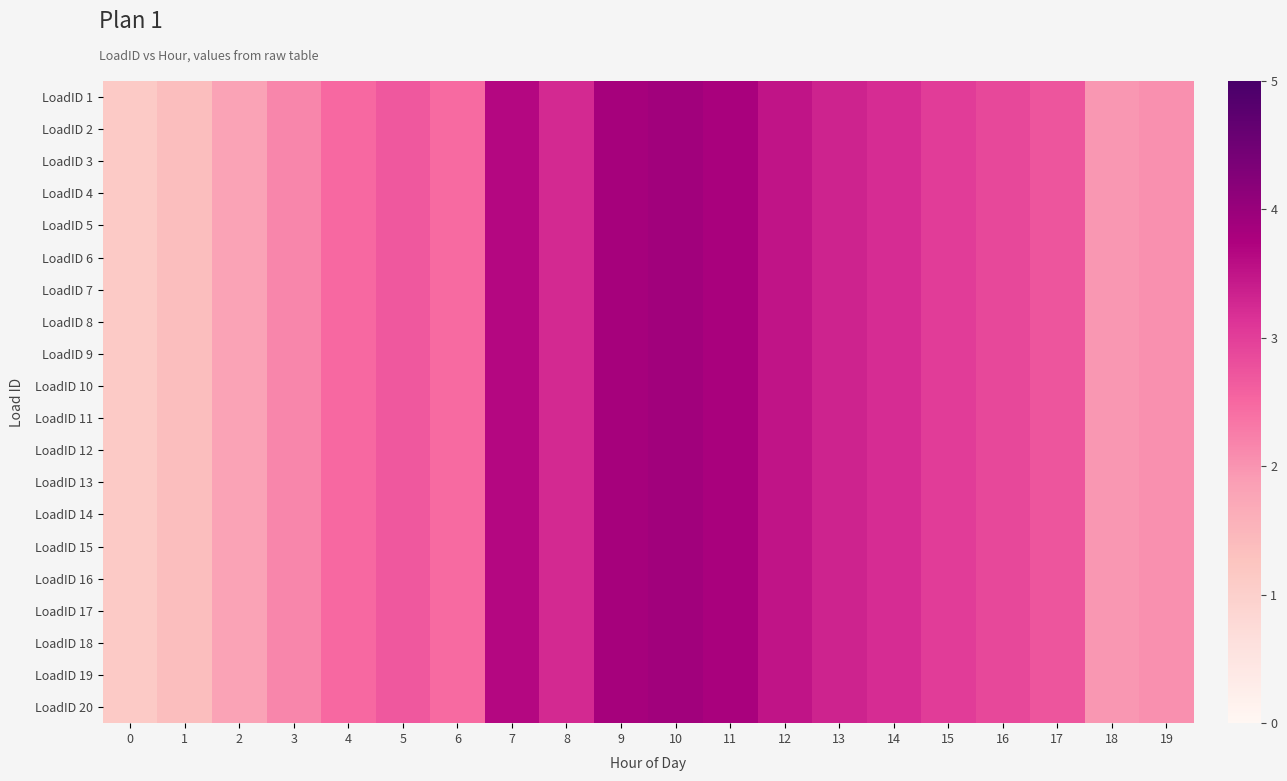

Reading left to right, transcribe all the data shown in this chart.

LoadID 1: 0=1.1	1=1.4	2=1.8	3=2.2	4=2.5	5=2.7	6=2.5	7=3.7	8=3.3	9=3.8	10=3.9	11=3.8	12=3.5	13=3.3	14=3.2	15=3.0	16=2.9	17=2.7	18=2.0	19=2.0
LoadID 2: 0=1.1	1=1.4	2=1.8	3=2.2	4=2.5	5=2.7	6=2.5	7=3.7	8=3.3	9=3.8	10=3.9	11=3.8	12=3.5	13=3.3	14=3.2	15=3.0	16=2.9	17=2.7	18=2.0	19=2.0
LoadID 3: 0=1.1	1=1.4	2=1.8	3=2.2	4=2.5	5=2.7	6=2.5	7=3.7	8=3.3	9=3.8	10=3.9	11=3.8	12=3.5	13=3.3	14=3.2	15=3.0	16=2.9	17=2.7	18=2.0	19=2.0
LoadID 4: 0=1.1	1=1.4	2=1.8	3=2.2	4=2.5	5=2.7	6=2.5	7=3.7	8=3.3	9=3.8	10=3.9	11=3.8	12=3.5	13=3.3	14=3.2	15=3.0	16=2.9	17=2.7	18=2.0	19=2.0
LoadID 5: 0=1.1	1=1.4	2=1.8	3=2.2	4=2.5	5=2.7	6=2.5	7=3.7	8=3.3	9=3.8	10=3.9	11=3.8	12=3.5	13=3.3	14=3.2	15=3.0	16=2.9	17=2.7	18=2.0	19=2.0
LoadID 6: 0=1.1	1=1.4	2=1.8	3=2.2	4=2.5	5=2.7	6=2.5	7=3.7	8=3.3	9=3.8	10=3.9	11=3.8	12=3.5	13=3.3	14=3.2	15=3.0	16=2.9	17=2.7	18=2.0	19=2.0
LoadID 7: 0=1.1	1=1.4	2=1.8	3=2.2	4=2.5	5=2.7	6=2.5	7=3.7	8=3.3	9=3.8	10=3.9	11=3.8	12=3.5	13=3.3	14=3.2	15=3.0	16=2.9	17=2.7	18=2.0	19=2.0
LoadID 8: 0=1.1	1=1.4	2=1.8	3=2.2	4=2.5	5=2.7	6=2.5	7=3.7	8=3.3	9=3.8	10=3.9	11=3.8	12=3.5	13=3.3	14=3.2	15=3.0	16=2.9	17=2.7	18=2.0	19=2.0
LoadID 9: 0=1.1	1=1.4	2=1.8	3=2.2	4=2.5	5=2.7	6=2.5	7=3.7	8=3.3	9=3.8	10=3.9	11=3.8	12=3.5	13=3.3	14=3.2	15=3.0	16=2.9	17=2.7	18=2.0	19=2.0
LoadID 10: 0=1.1	1=1.4	2=1.8	3=2.2	4=2.5	5=2.7	6=2.5	7=3.7	8=3.3	9=3.8	10=3.9	11=3.8	12=3.5	13=3.3	14=3.2	15=3.0	16=2.9	17=2.7	18=2.0	19=2.0
LoadID 11: 0=1.1	1=1.4	2=1.8	3=2.2	4=2.5	5=2.7	6=2.5	7=3.7	8=3.3	9=3.8	10=3.9	11=3.8	12=3.5	13=3.3	14=3.2	15=3.0	16=2.9	17=2.7	18=2.0	19=2.0
LoadID 12: 0=1.1	1=1.4	2=1.8	3=2.2	4=2.5	5=2.7	6=2.5	7=3.7	8=3.3	9=3.8	10=3.9	11=3.8	12=3.5	13=3.3	14=3.2	15=3.0	16=2.9	17=2.7	18=2.0	19=2.0
LoadID 13: 0=1.1	1=1.4	2=1.8	3=2.2	4=2.5	5=2.7	6=2.5	7=3.7	8=3.3	9=3.8	10=3.9	11=3.8	12=3.5	13=3.3	14=3.2	15=3.0	16=2.9	17=2.7	18=2.0	19=2.0
LoadID 14: 0=1.1	1=1.4	2=1.8	3=2.2	4=2.5	5=2.7	6=2.5	7=3.7	8=3.3	9=3.8	10=3.9	11=3.8	12=3.5	13=3.3	14=3.2	15=3.0	16=2.9	17=2.7	18=2.0	19=2.0
LoadID 15: 0=1.1	1=1.4	2=1.8	3=2.2	4=2.5	5=2.7	6=2.5	7=3.7	8=3.3	9=3.8	10=3.9	11=3.8	12=3.5	13=3.3	14=3.2	15=3.0	16=2.9	17=2.7	18=2.0	19=2.0
LoadID 16: 0=1.1	1=1.4	2=1.8	3=2.2	4=2.5	5=2.7	6=2.5	7=3.7	8=3.3	9=3.8	10=3.9	11=3.8	12=3.5	13=3.3	14=3.2	15=3.0	16=2.9	17=2.7	18=2.0	19=2.0
LoadID 17: 0=1.1	1=1.4	2=1.8	3=2.2	4=2.5	5=2.7	6=2.5	7=3.7	8=3.3	9=3.8	10=3.9	11=3.8	12=3.5	13=3.3	14=3.2	15=3.0	16=2.9	17=2.7	18=2.0	19=2.0
LoadID 18: 0=1.1	1=1.4	2=1.8	3=2.2	4=2.5	5=2.7	6=2.5	7=3.7	8=3.3	9=3.8	10=3.9	11=3.8	12=3.5	13=3.3	14=3.2	15=3.0	16=2.9	17=2.7	18=2.0	19=2.0
LoadID 19: 0=1.1	1=1.4	2=1.8	3=2.2	4=2.5	5=2.7	6=2.5	7=3.7	8=3.3	9=3.8	10=3.9	11=3.8	12=3.5	13=3.3	14=3.2	15=3.0	16=2.9	17=2.7	18=2.0	19=2.0
LoadID 20: 0=1.1	1=1.4	2=1.8	3=2.2	4=2.5	5=2.7	6=2.5	7=3.7	8=3.3	9=3.8	10=3.9	11=3.8	12=3.5	13=3.3	14=3.2	15=3.0	16=2.9	17=2.7	18=2.0	19=2.0